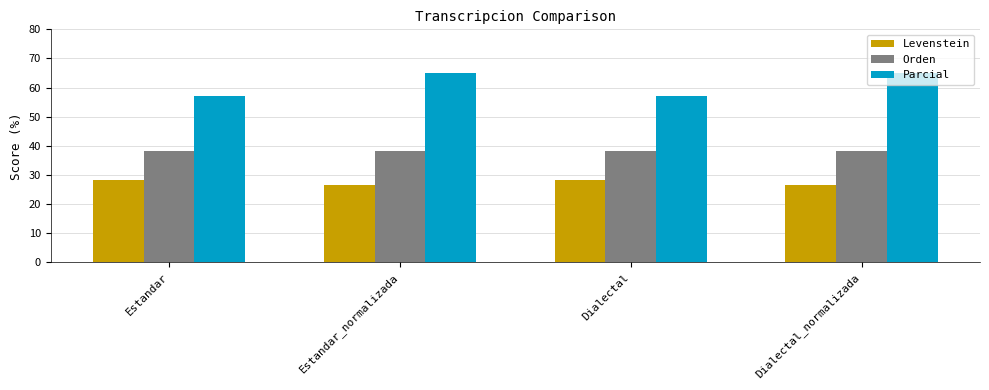

Rank the series by their maximum value, from highest to lowest.

Parcial, Orden, Levenstein